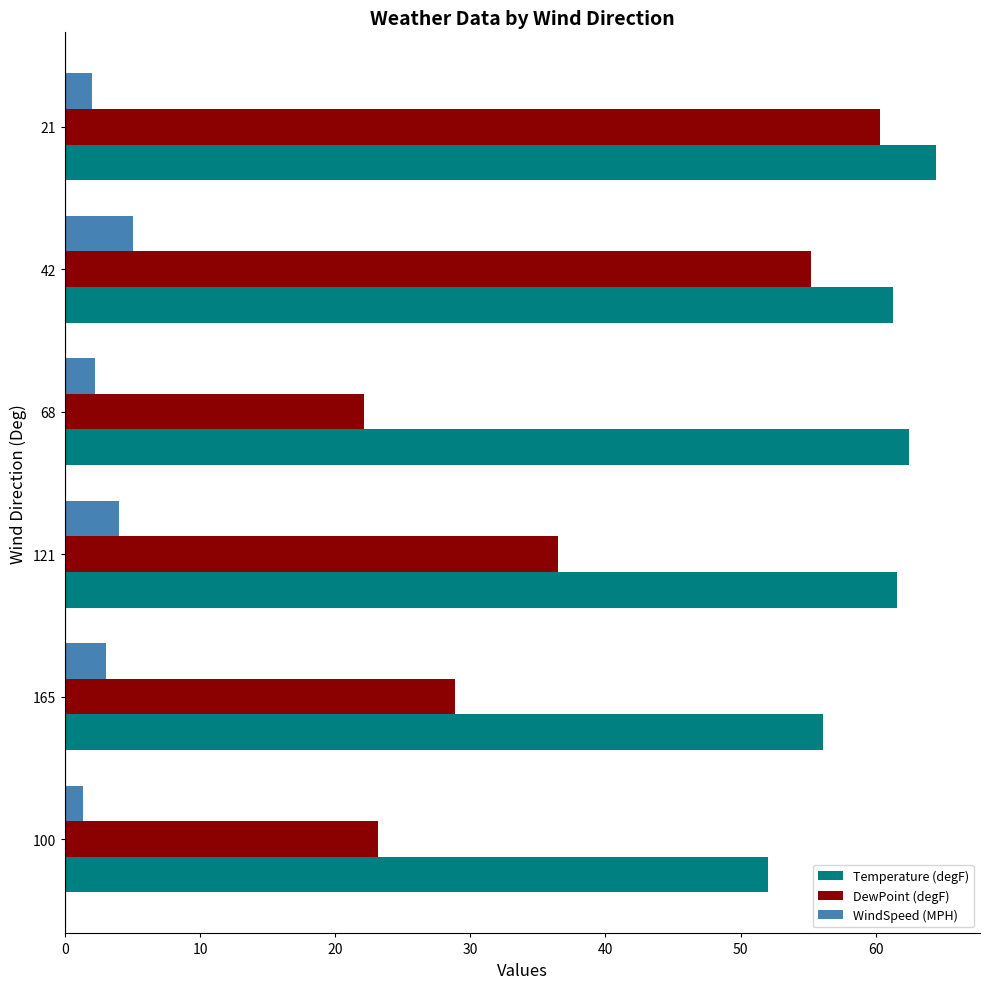

At how many categories does at least one series exceed 26?

6